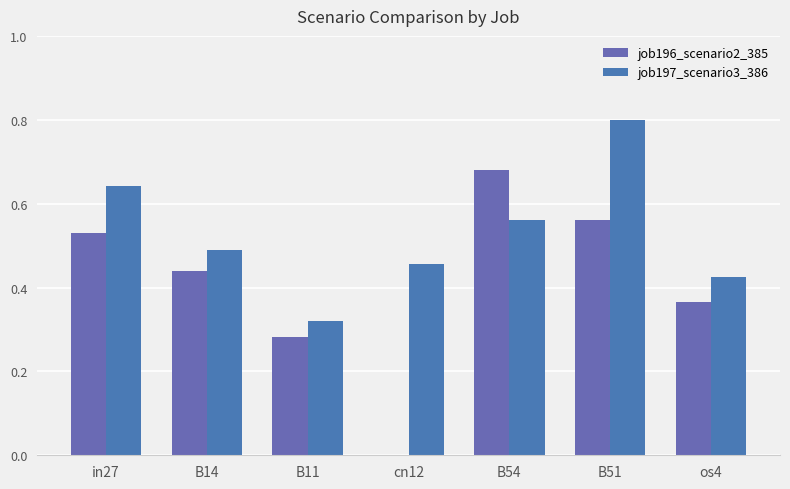

Reading right to left, extract all data points from this chart.

job196_scenario2_385: os4=0.4	B51=0.6	B54=0.7	cn12=0.0	B11=0.3	B14=0.4	in27=0.5
job197_scenario3_386: os4=0.4	B51=0.8	B54=0.6	cn12=0.5	B11=0.3	B14=0.5	in27=0.6